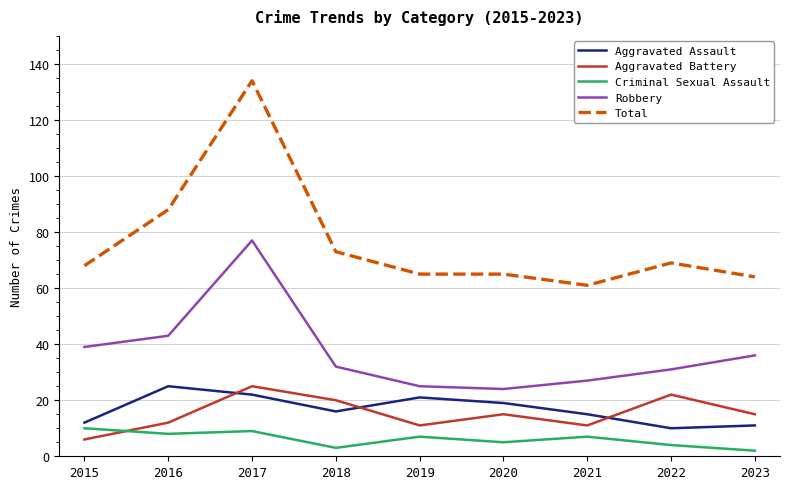

Reading left to right, list all the values displayed in this chart.

Aggravated Assault: 2015=12	2016=25	2017=22	2018=16	2019=21	2020=19	2021=15	2022=10	2023=11
Aggravated Battery: 2015=6	2016=12	2017=25	2018=20	2019=11	2020=15	2021=11	2022=22	2023=15
Criminal Sexual Assault: 2015=10	2016=8	2017=9	2018=3	2019=7	2020=5	2021=7	2022=4	2023=2
Robbery: 2015=39	2016=43	2017=77	2018=32	2019=25	2020=24	2021=27	2022=31	2023=36
Total: 2015=68	2016=88	2017=134	2018=73	2019=65	2020=65	2021=61	2022=69	2023=64